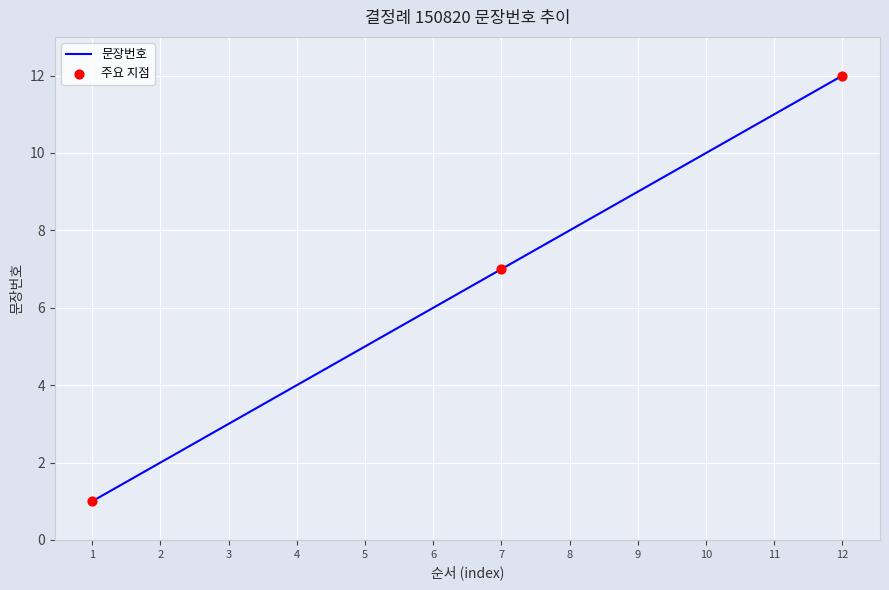

Between 1 and 11, which is larger?

11